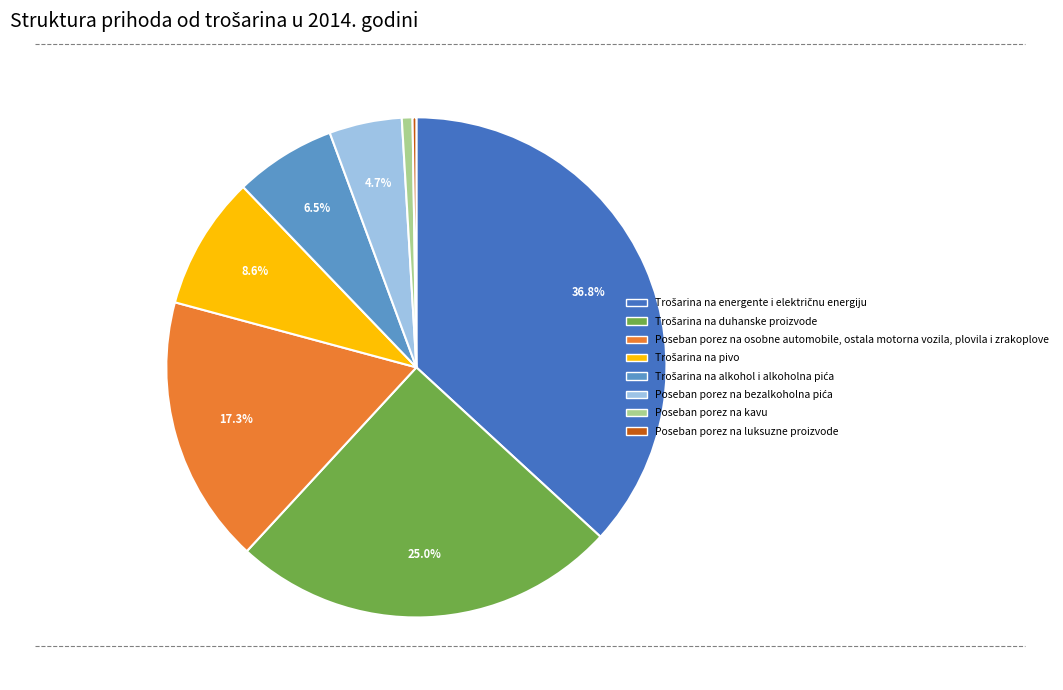

What percentage is NOT represented by Poseban porez na osobne automobile, ostala motorna vozila, plovila i zrakoplove?

82.7%